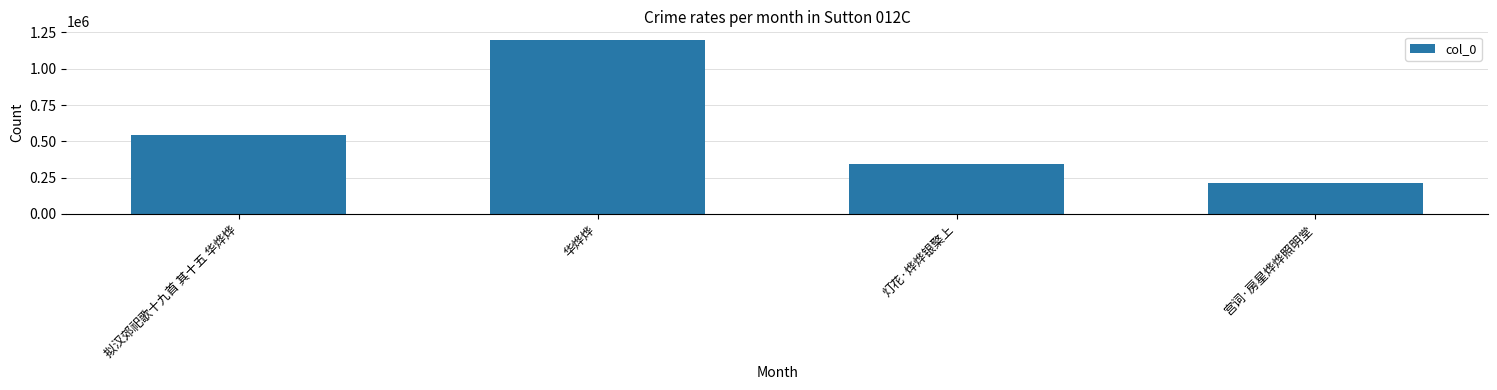

Rank the categories by value from lowest to highest.

宫词·房星烨烨照明堂, 灯花·烨烨银檠上, 拟汉郊祀歌十九首 其十五 华烨烨, 华烨烨